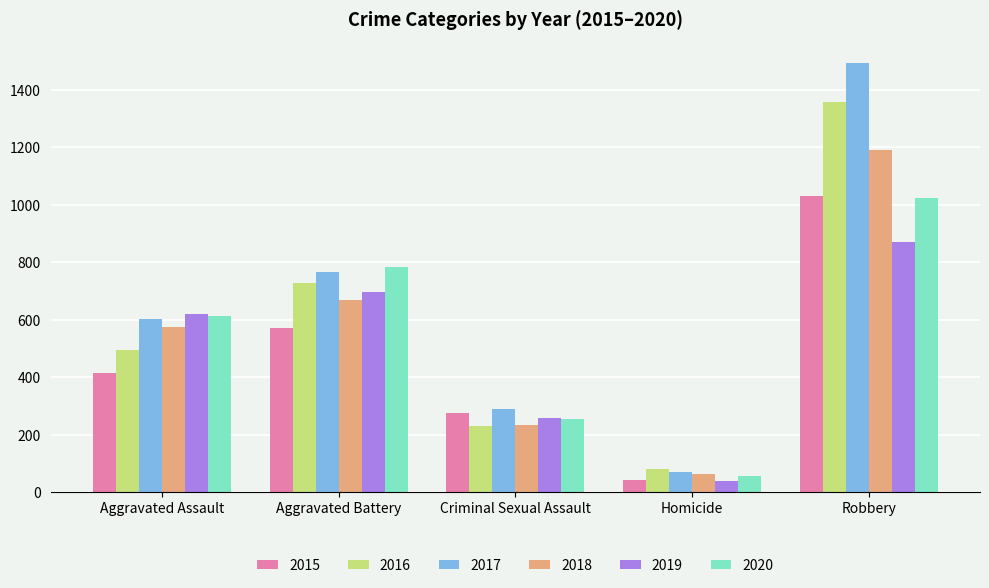

Reading left to right, list all the values displayed in this chart.

2015: Aggravated Assault=415	Aggravated Battery=570	Criminal Sexual Assault=274	Homicide=42	Robbery=1032
2016: Aggravated Assault=493	Aggravated Battery=728	Criminal Sexual Assault=230	Homicide=79	Robbery=1359
2017: Aggravated Assault=602	Aggravated Battery=765	Criminal Sexual Assault=288	Homicide=69	Robbery=1492
2018: Aggravated Assault=575	Aggravated Battery=670	Criminal Sexual Assault=234	Homicide=64	Robbery=1191
2019: Aggravated Assault=620	Aggravated Battery=698	Criminal Sexual Assault=257	Homicide=38	Robbery=872
2020: Aggravated Assault=614	Aggravated Battery=784	Criminal Sexual Assault=253	Homicide=55	Robbery=1023